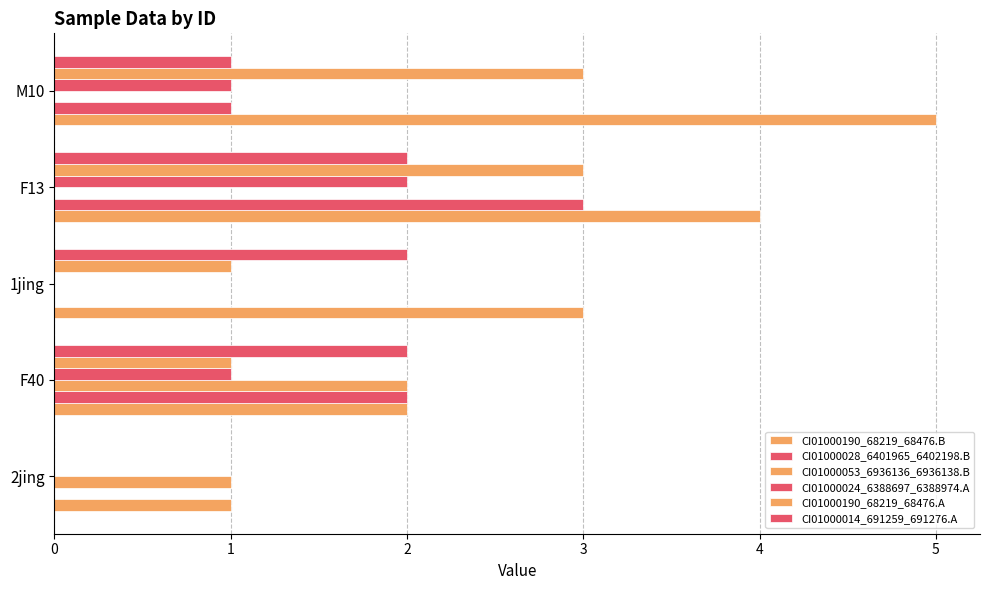

How many data points does each series have?

5